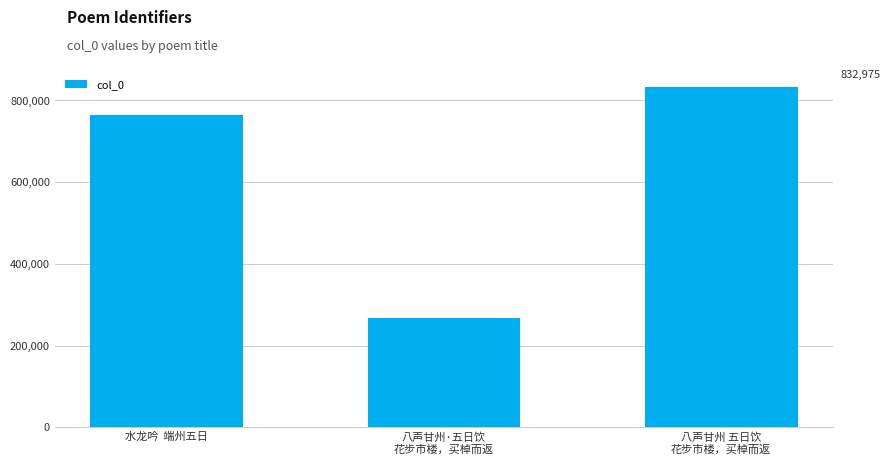

Which category has the highest value across all series?

八声甘州 五日饮
花步市楼，买棹而返